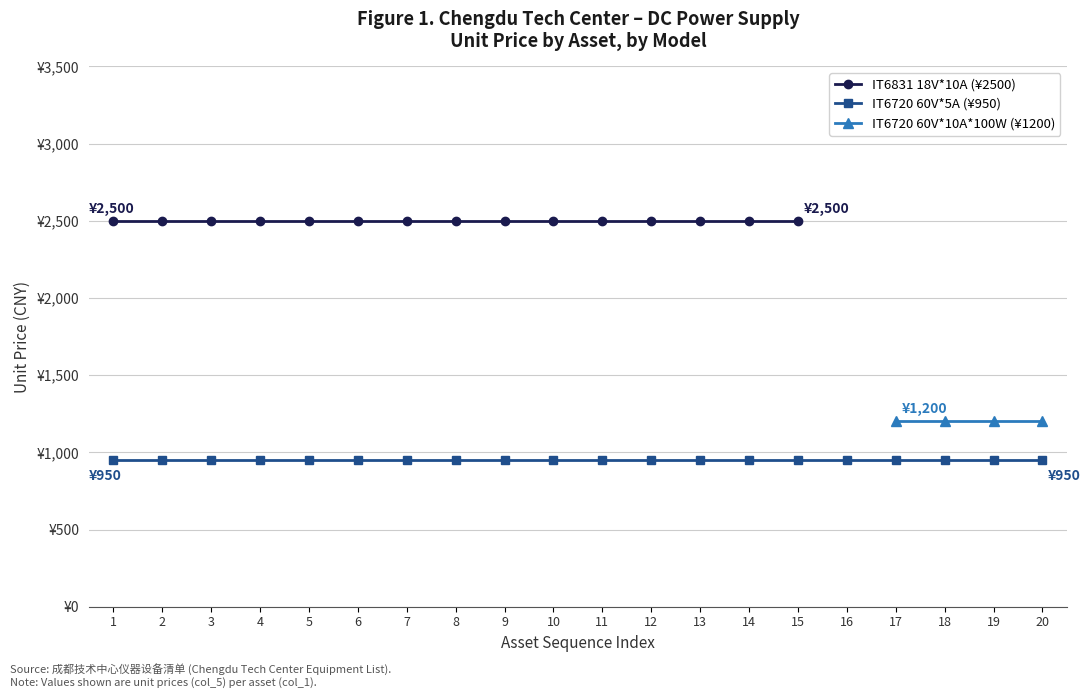

How many lines are shown in the chart?

3